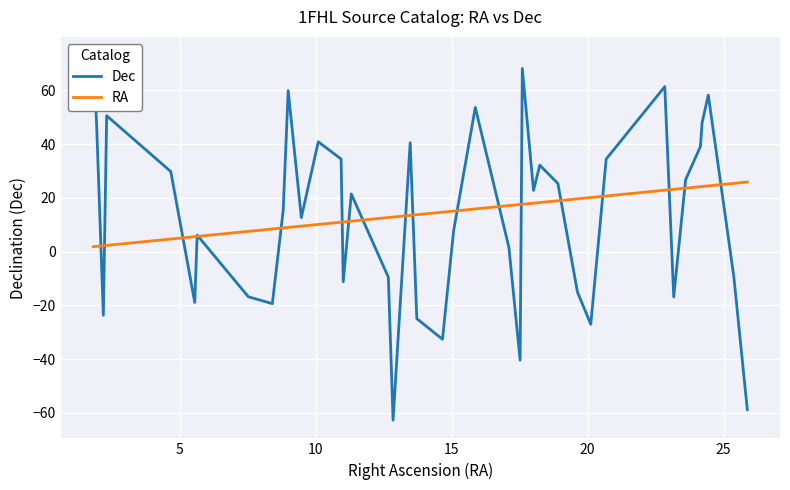

What is the minimum value for RA?

1.8